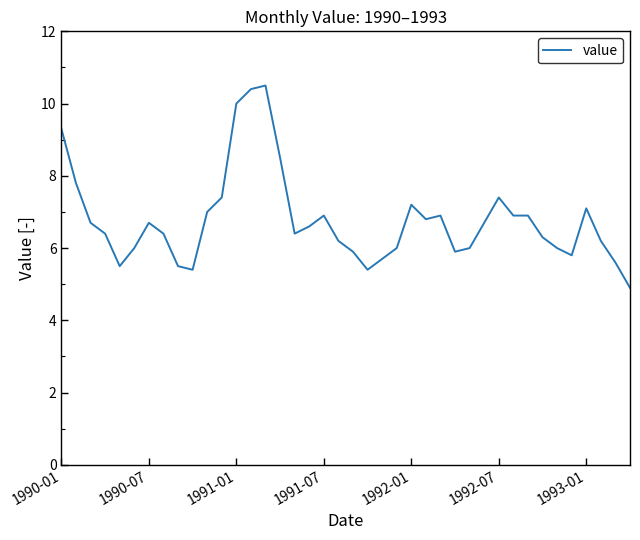

What is the greatest value displayed?

10.5